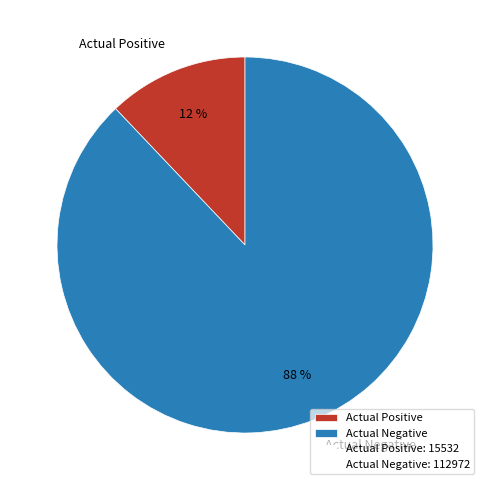

Combined, do Actual Negative and Actual Positive account for over 50%?

Yes